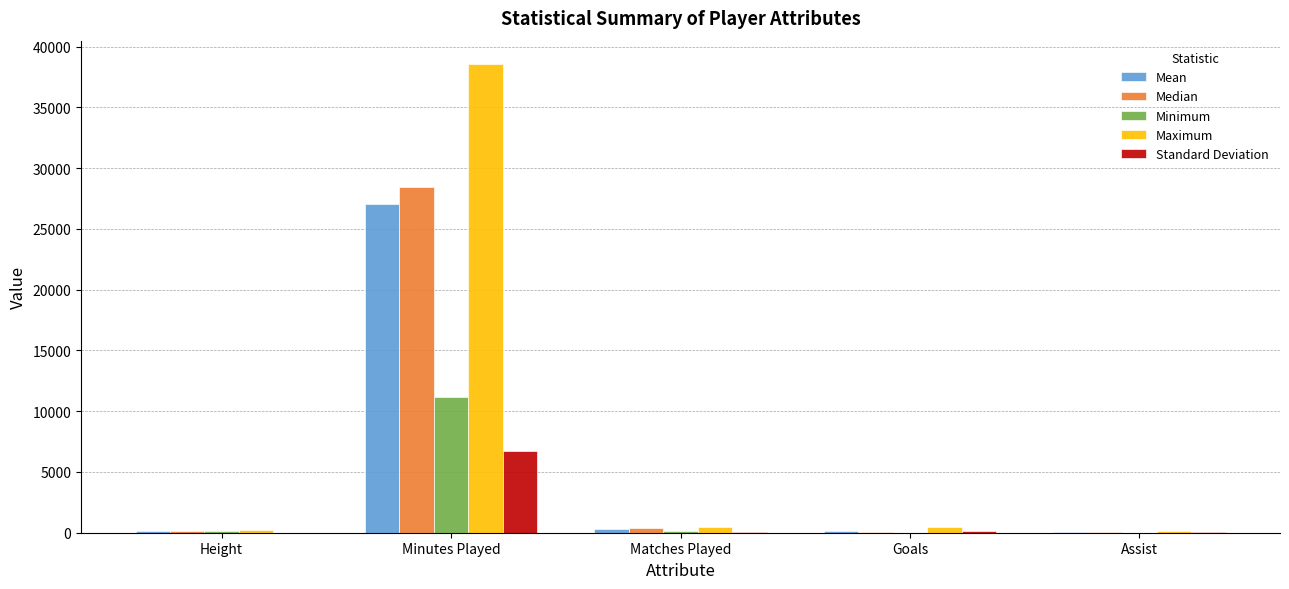

How many groups of bars are there?

5